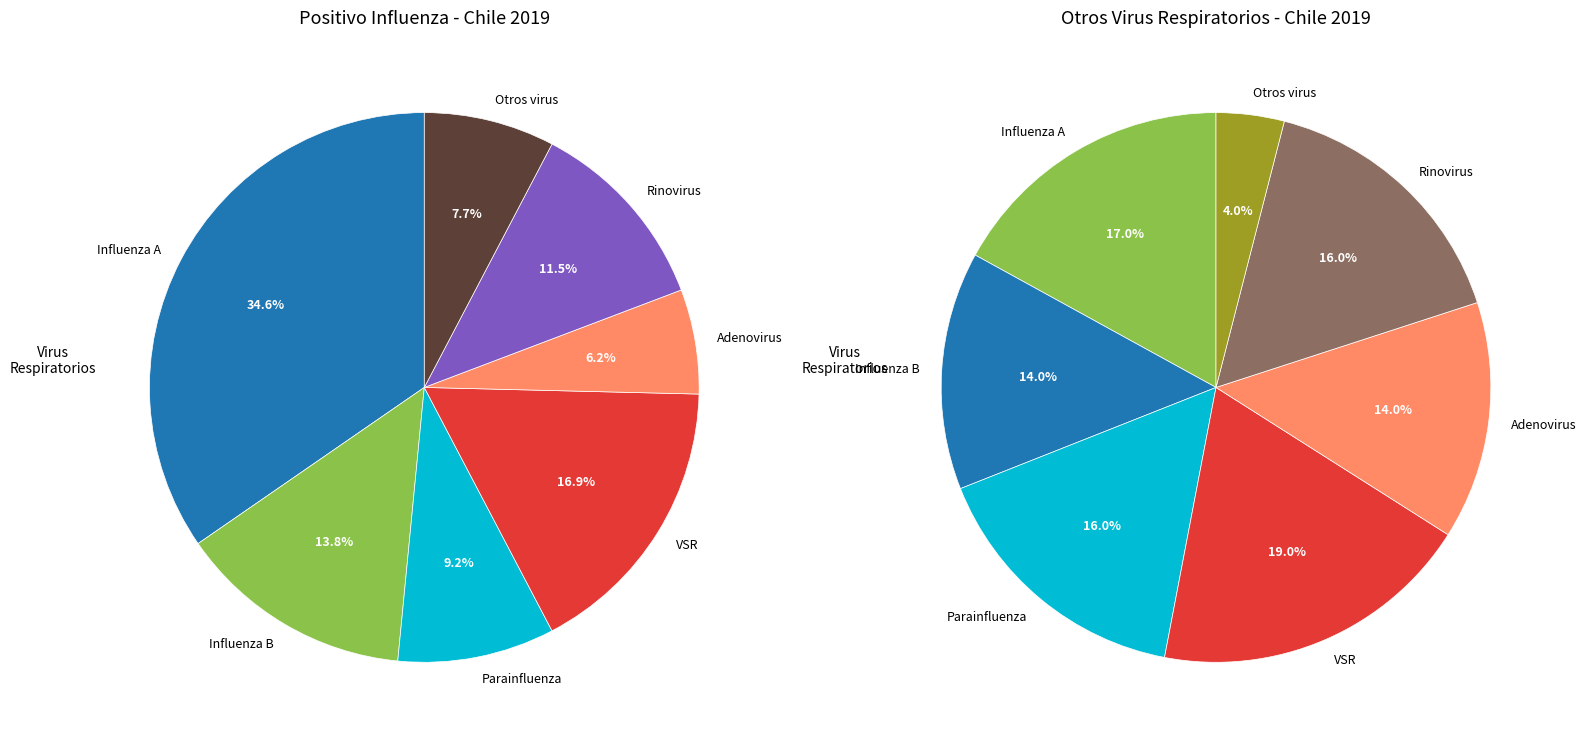

Which has a higher value, Influenza A or Parainfluenza?

Influenza A